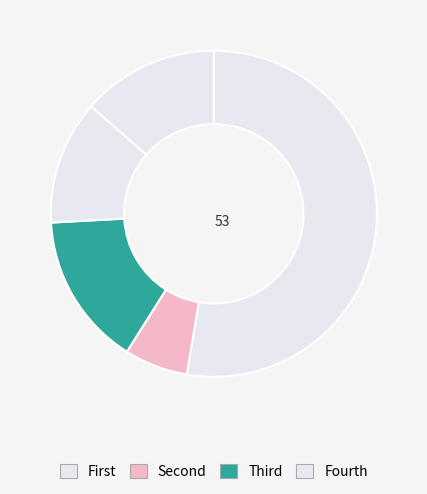

Count the number of slices in the pie.

5